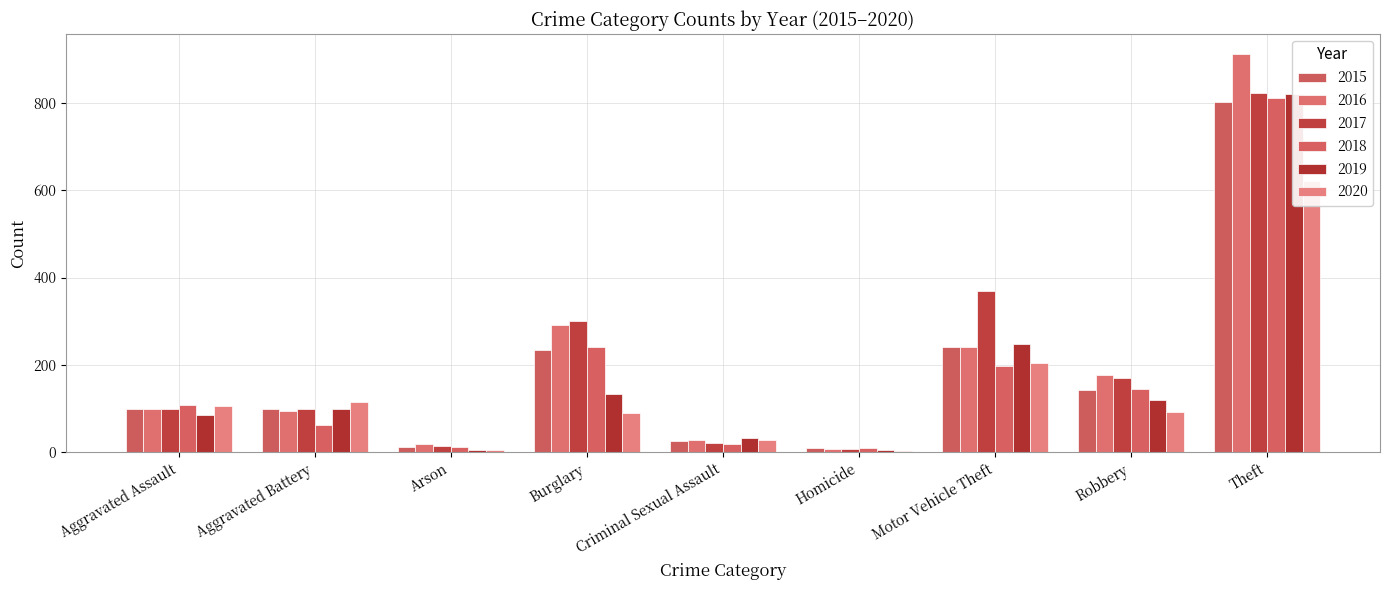

What is the label of the 2nd bar from the right?

Robbery